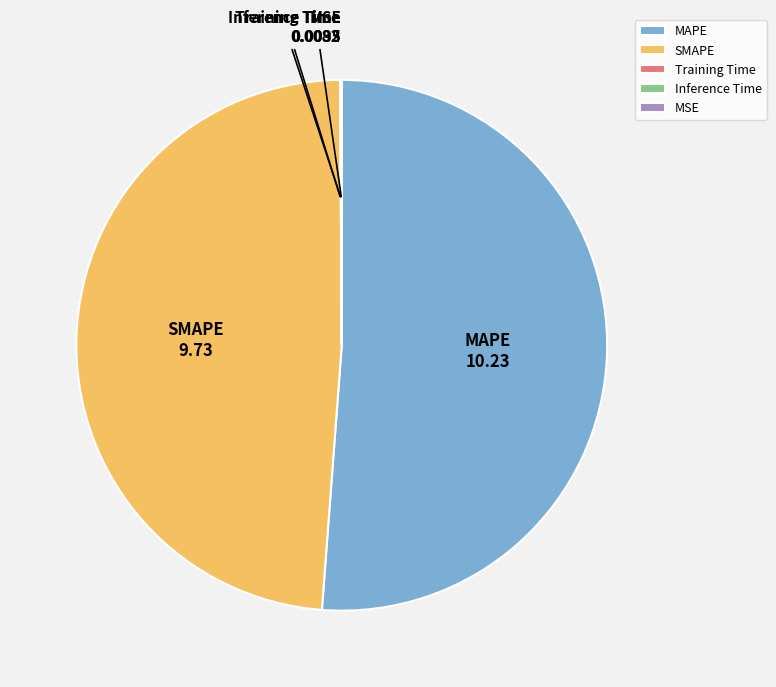

What is the largest slice in the pie chart?

MAPE